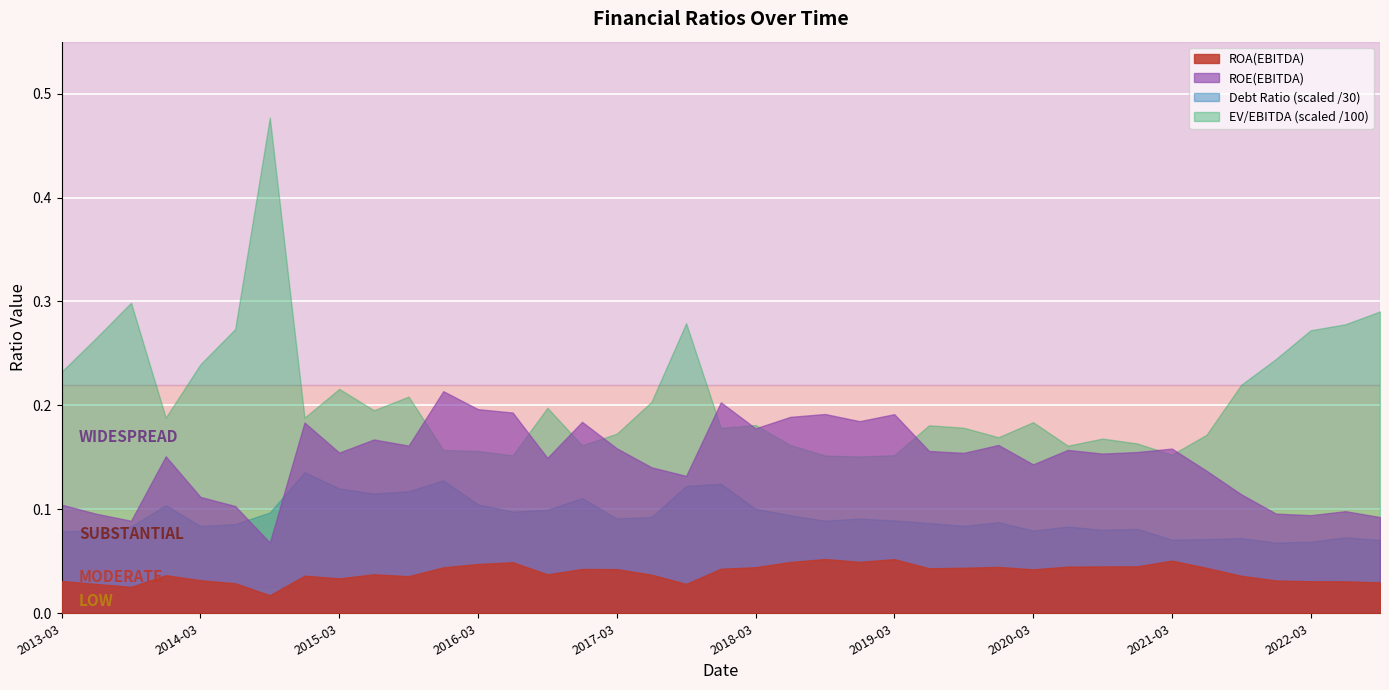

Between 2017-09 and 2018-12, which series saw the biggest shift?

EV/EBITDA